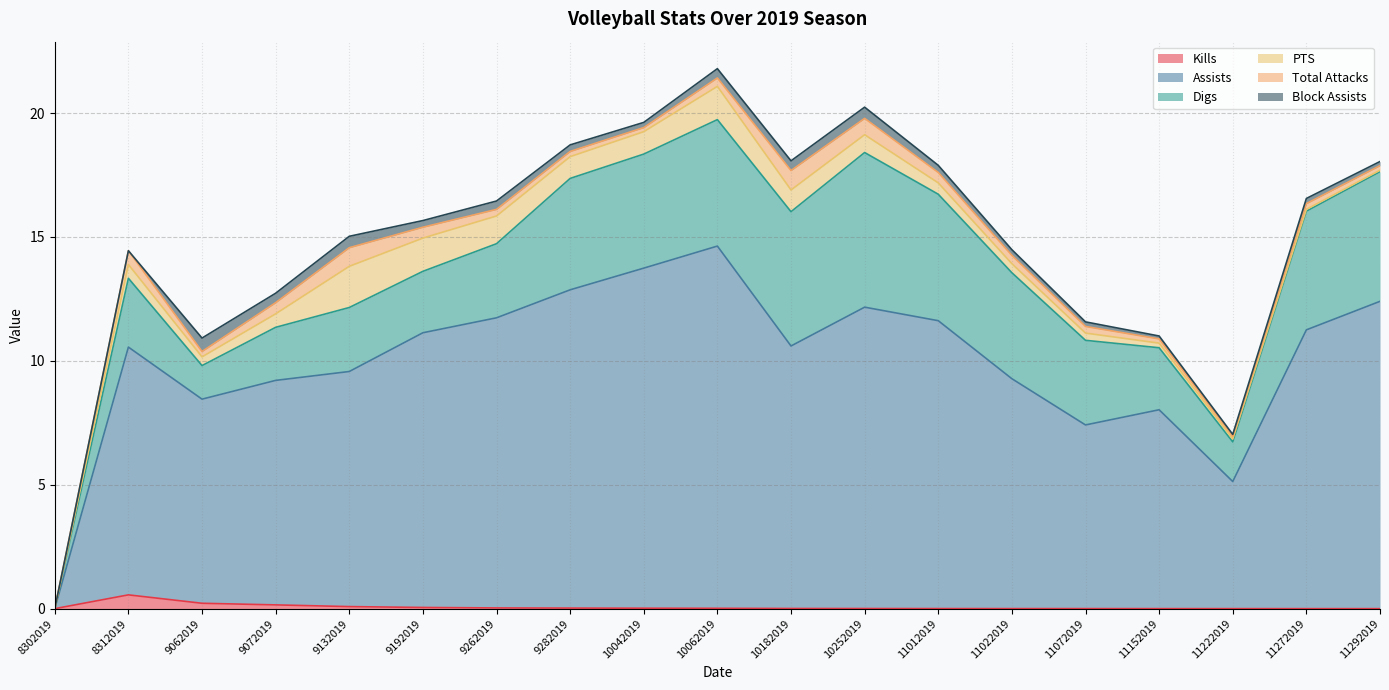

Which series changed the most between 10062019 and 11152019?

Assists